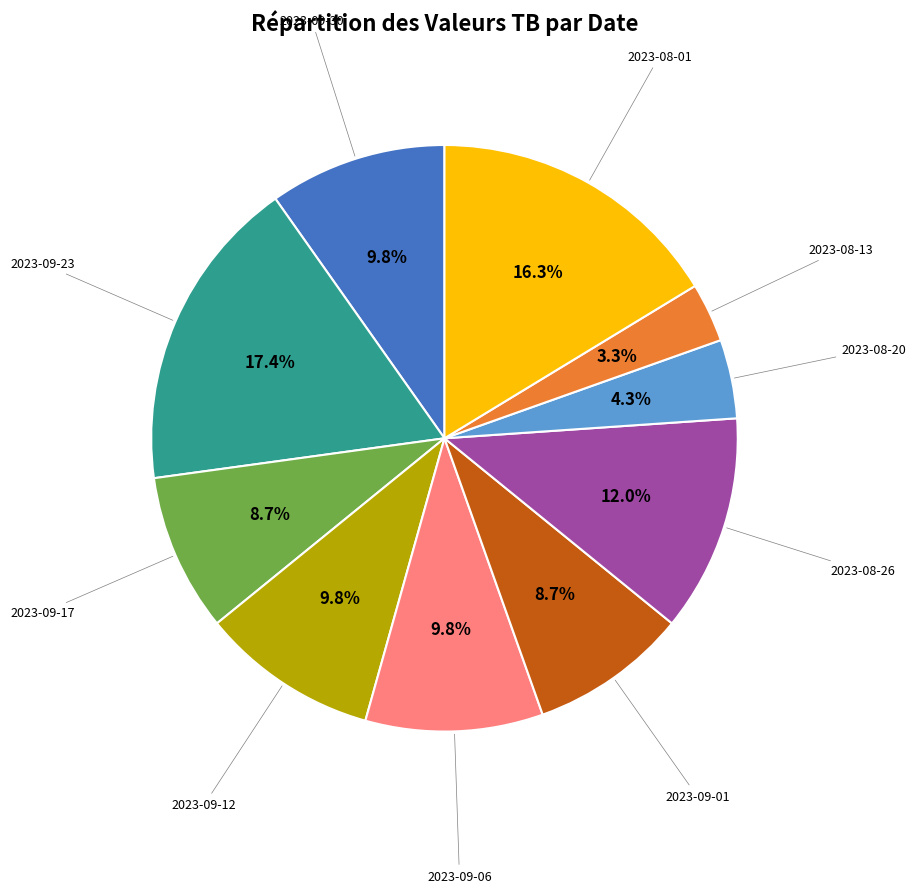

Is there a majority slice in this chart?

No